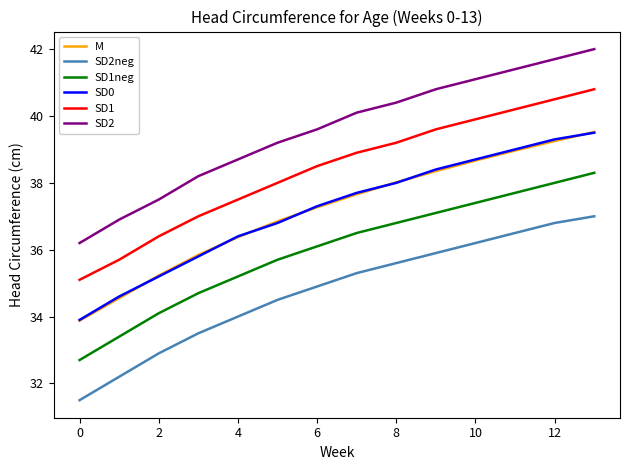

Which series has the largest range (max minus min)?

SD2